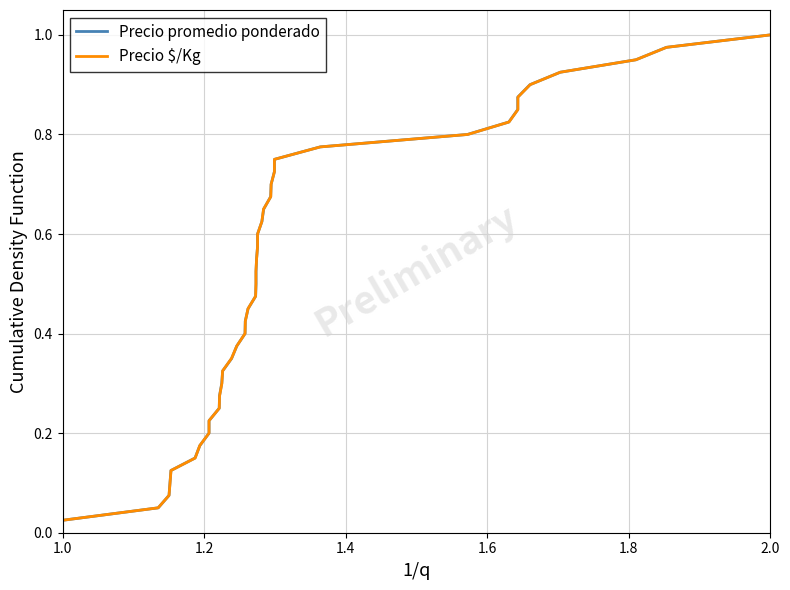

At which label is Precio promedio ponderado closest to 0?

1.0